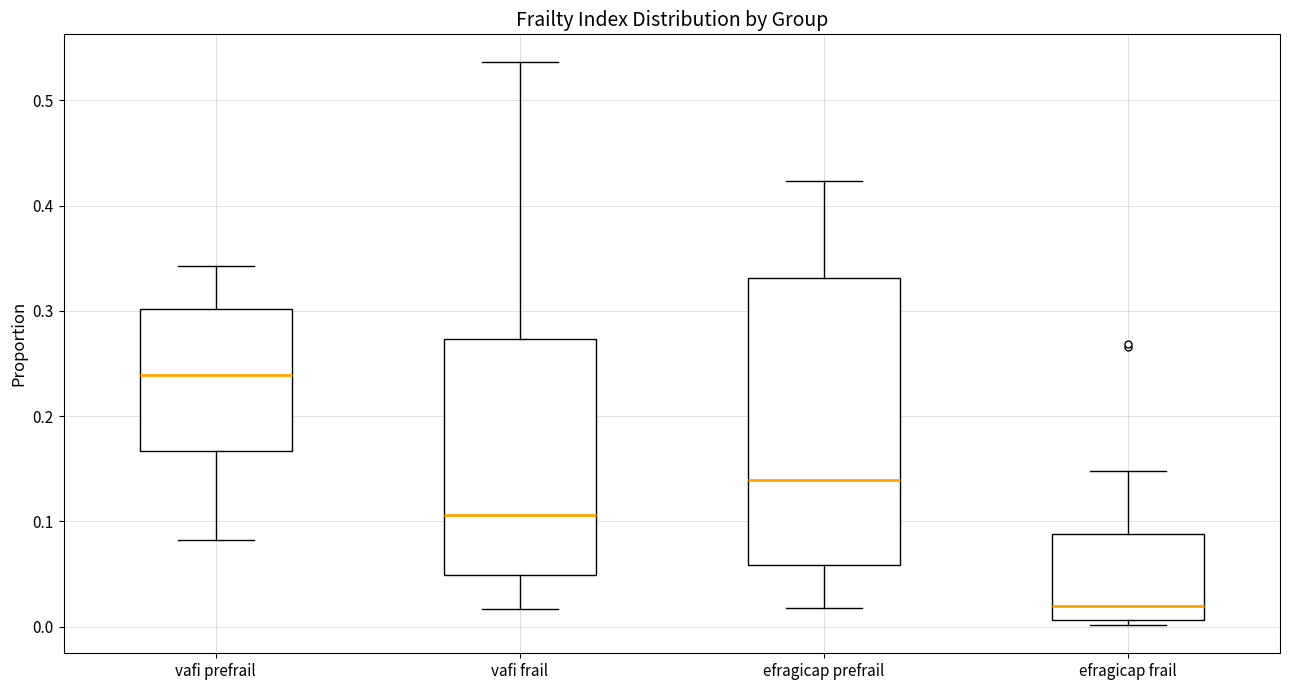

Reading left to right, transcribe this box plot: for each box, give where its median line is, the range the box spans, and where its two whiskers end, as read against the y-axis. The values are not printed on the chart, so give them approximately, as read against the axis.

vafi prefrail: median 0.24, box 0.17 to 0.30, whiskers 0.08 to 0.34
vafi frail: median 0.11, box 0.05 to 0.27, whiskers 0.02 to 0.54
efragicap prefrail: median 0.14, box 0.06 to 0.33, whiskers 0.02 to 0.42
efragicap frail: median 0.02, box 0.01 to 0.09, whiskers 0.00 to 0.15